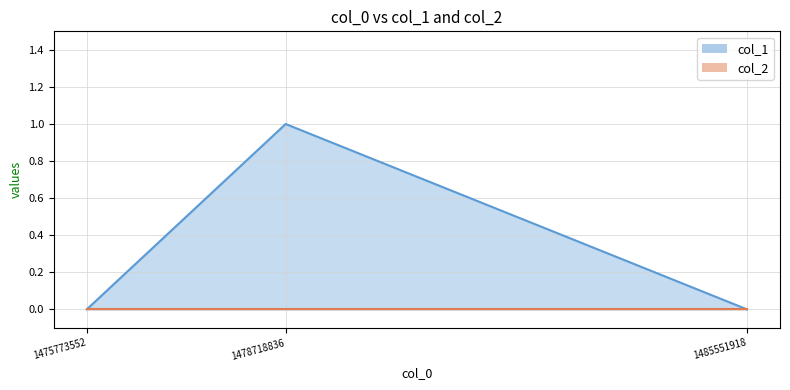

At which category does the chart reach its minimum across all series?

1475773552